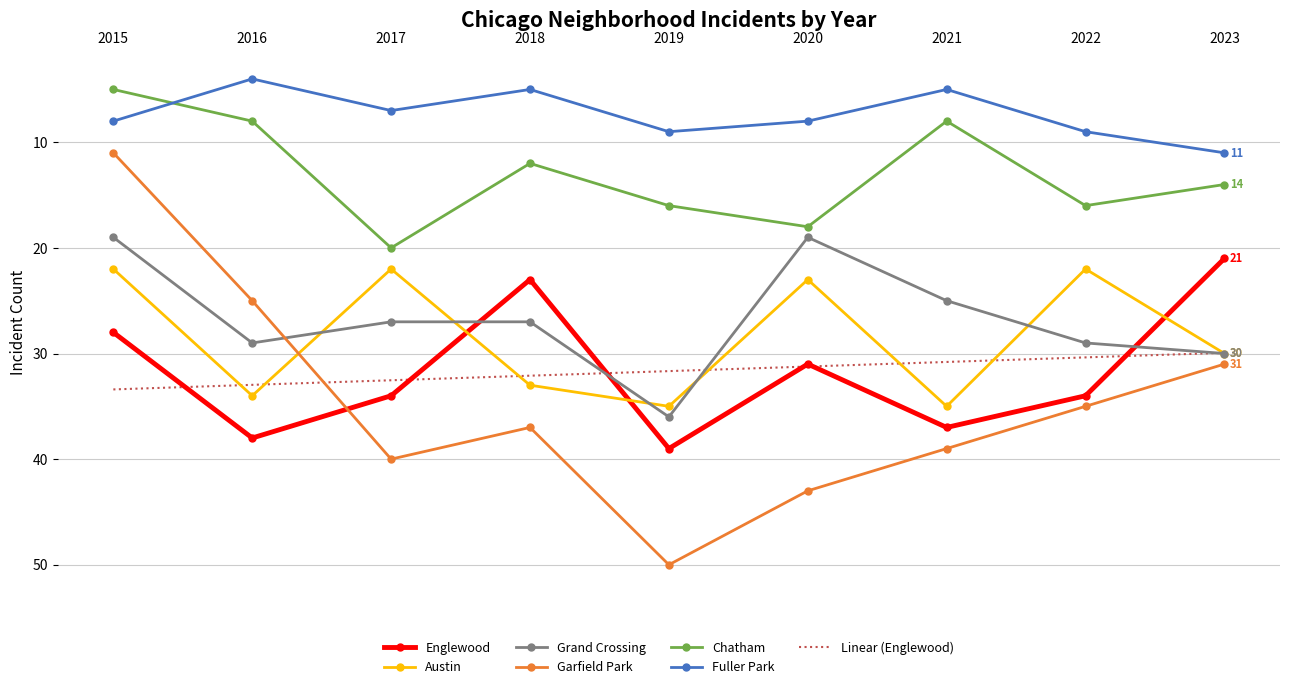

At which label does Chatham reach its peak?

2017